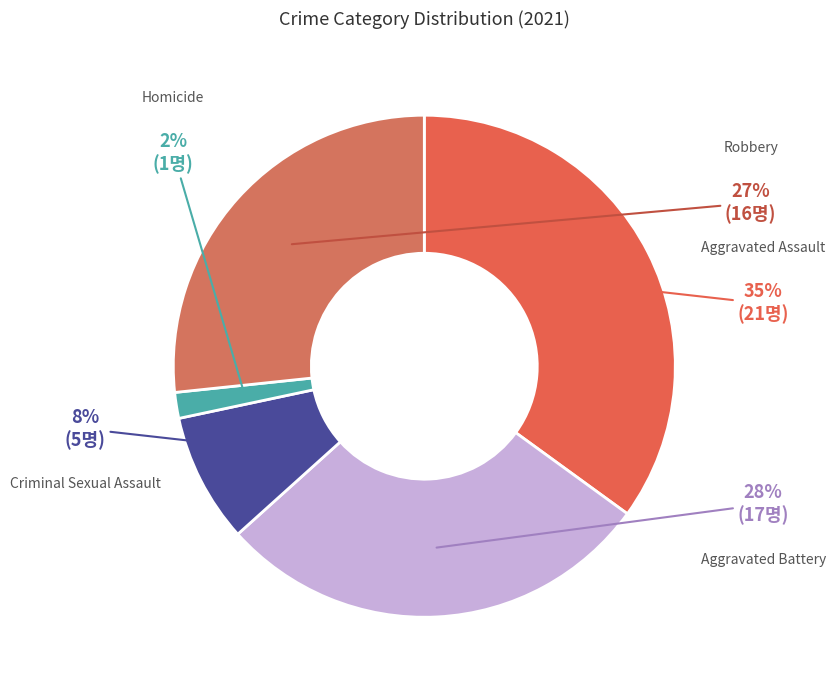

What is the change in value from Aggravated Assault to Aggravated Battery?

-4